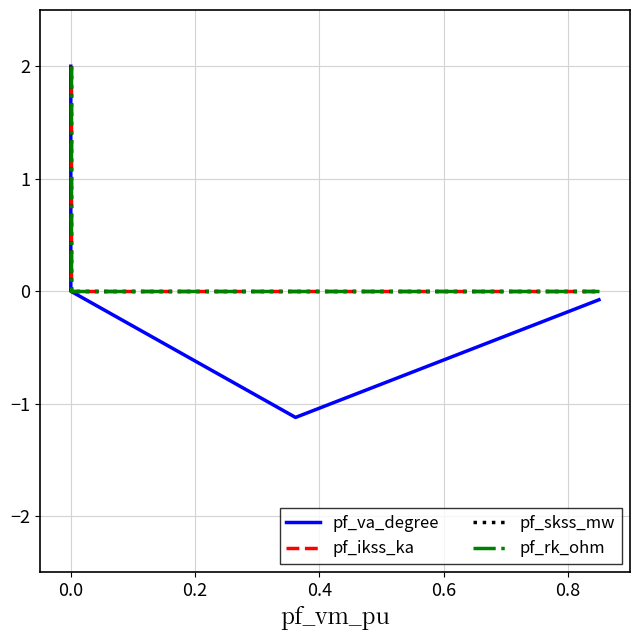

The pf_rk_ohm series shows 1.3 at 0.6. True or false?

False